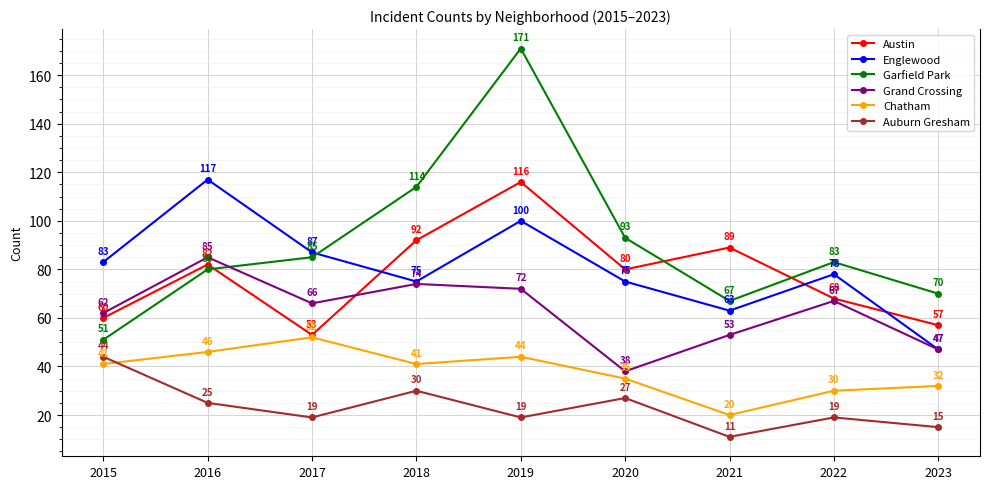

True or false: Englewood has a value of 78 at 2022.

True